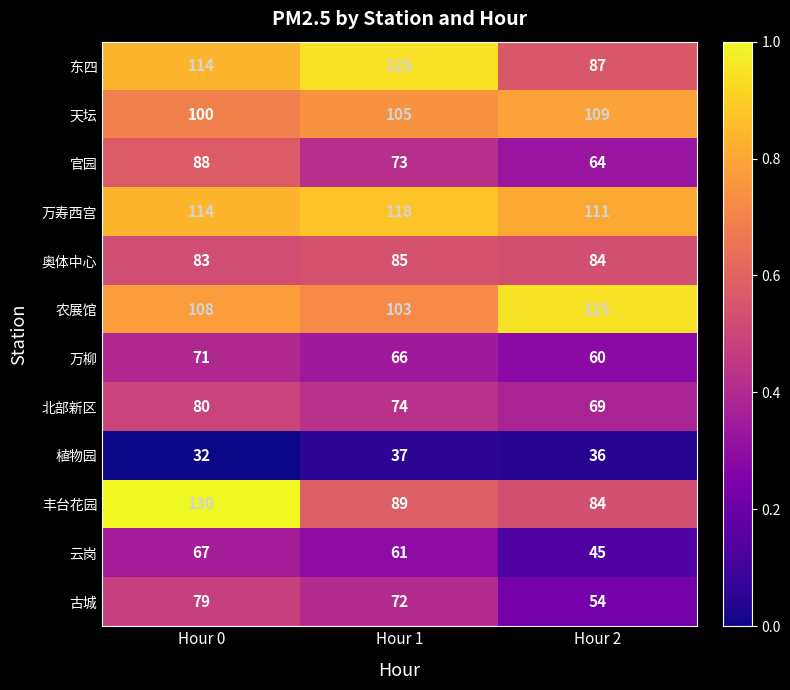

At which label does 北部新区 first exceed 74?

Hour 0